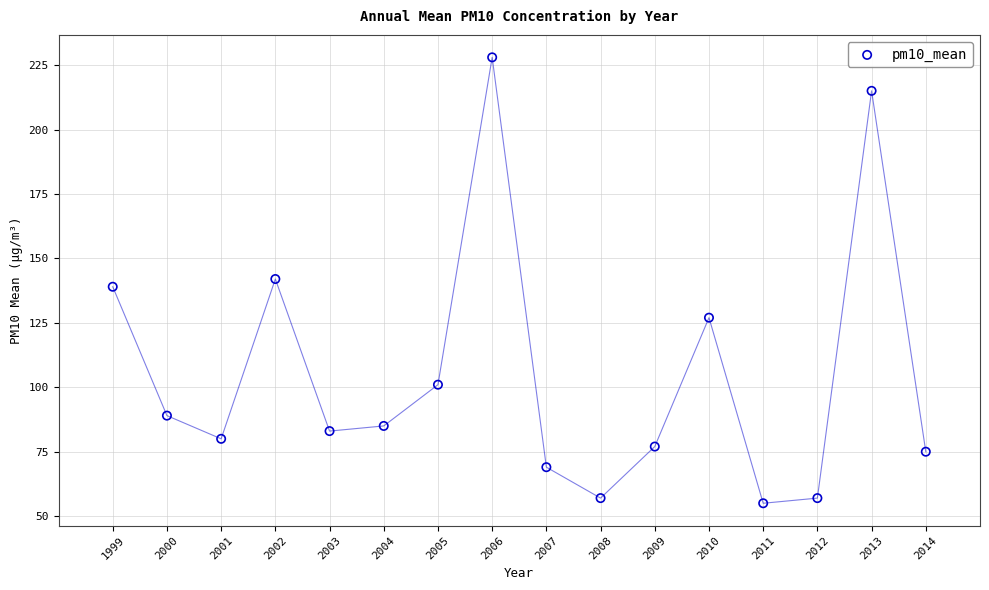

What is the range of Y values (max minus min)?

173